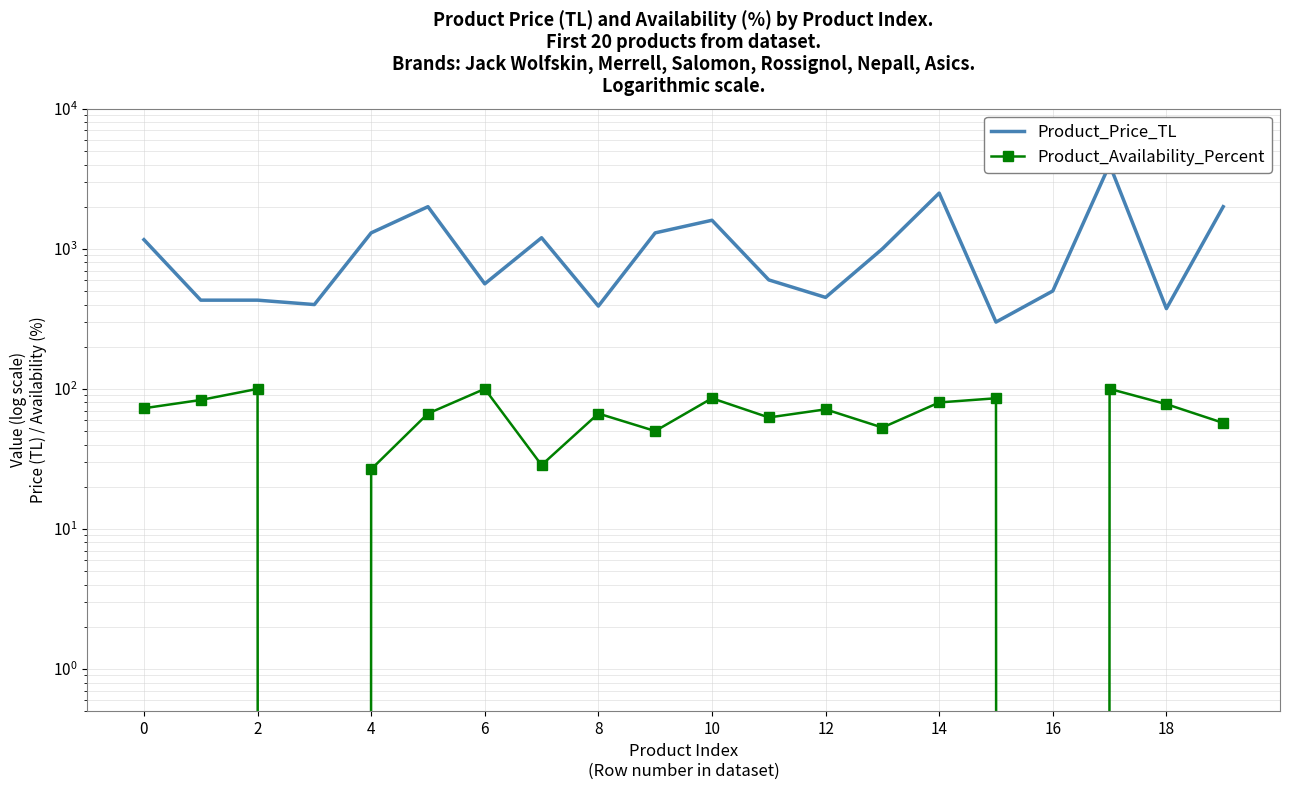

In Product_Availability_Percent, how many points are lower than both neighbors (excluding endpoints)?

6